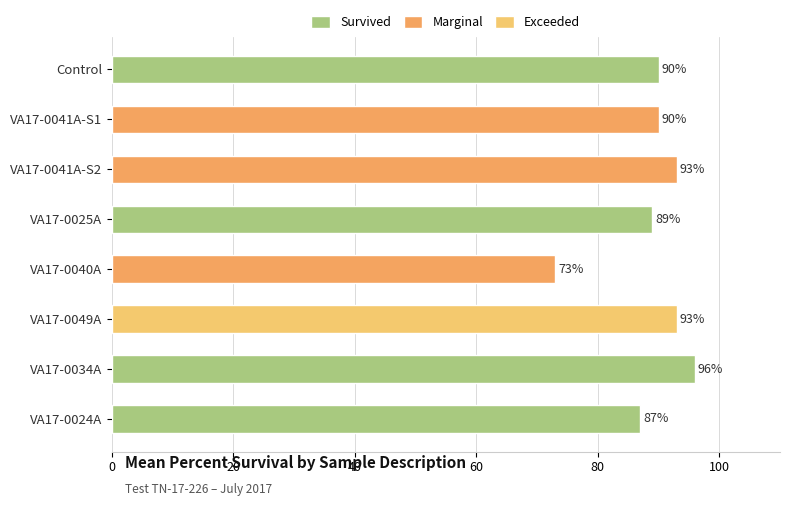

What is the value of the 4th bar from the top?

89